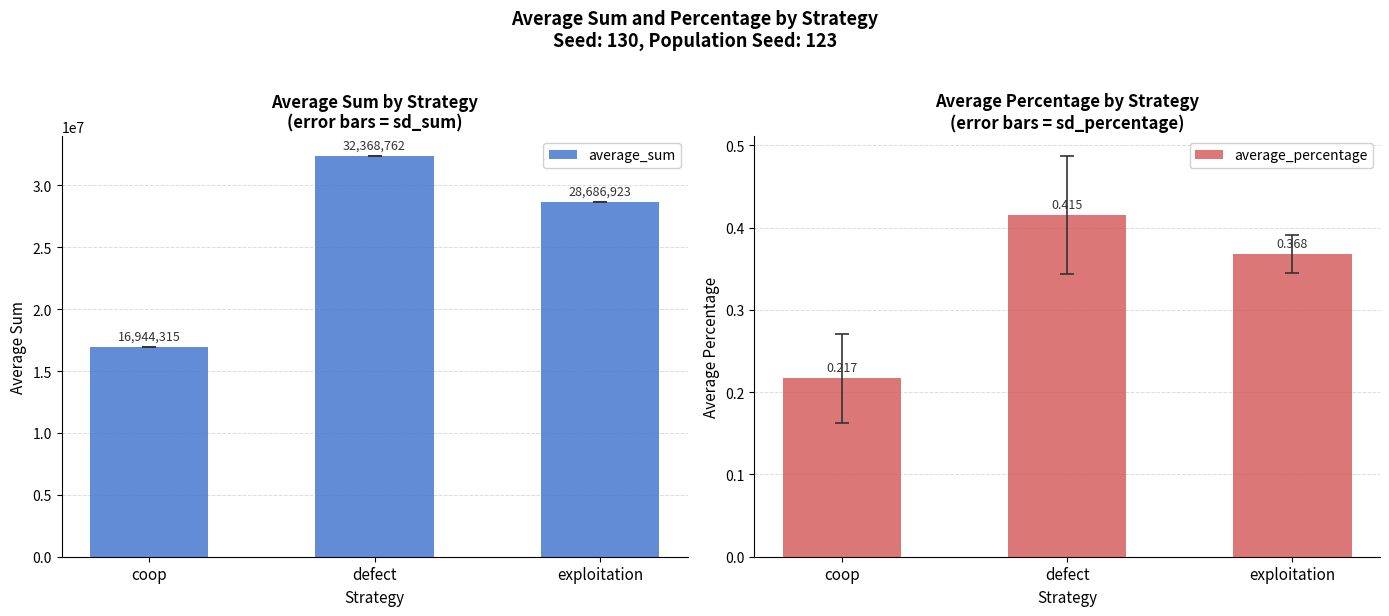

At which label does average_sum first exceed 28686923?

defect